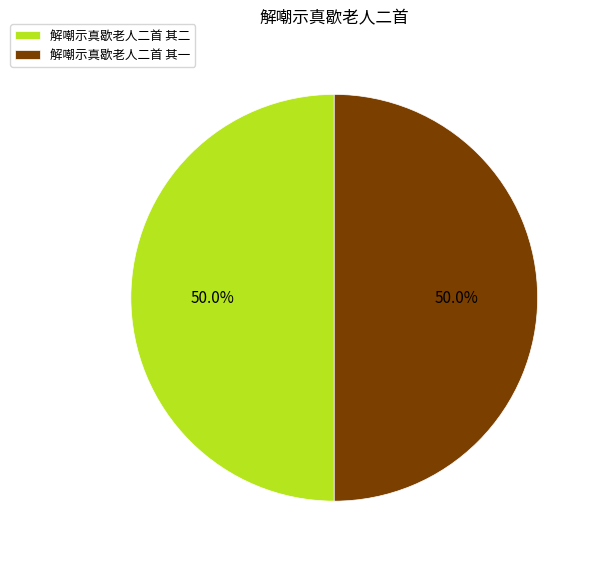

What is the total percentage of 解嘲示真歇老人二首 其一 and 解嘲示真歇老人二首 其二?

100.0%